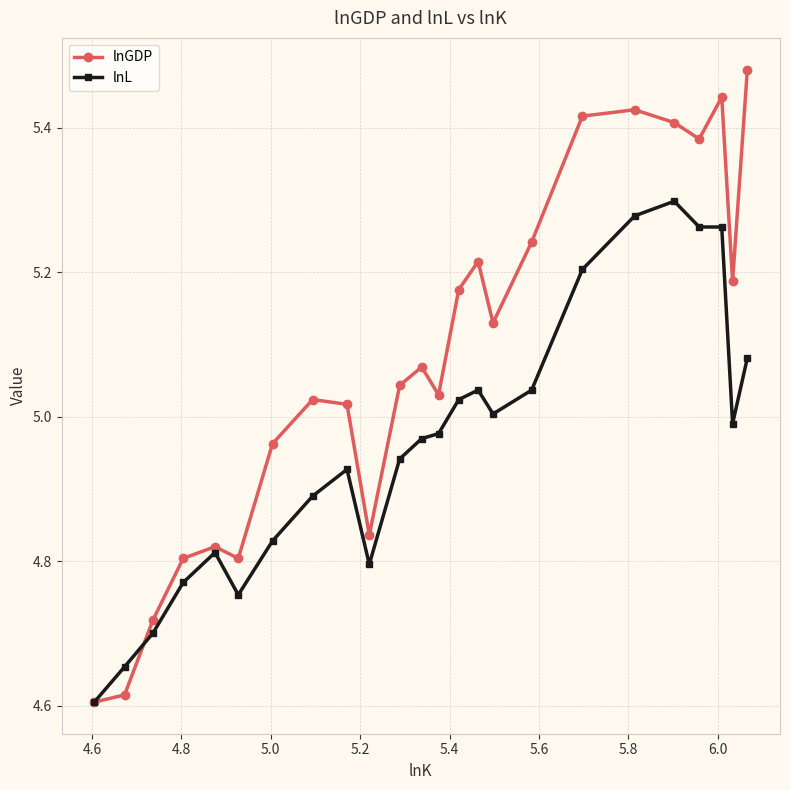

List the series in order of their peak value, highest first.

lnGDP, lnL